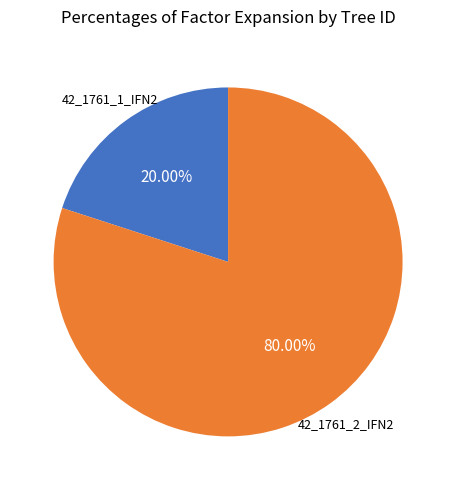

Which category accounts for the majority?

42_1761_2_IFN2